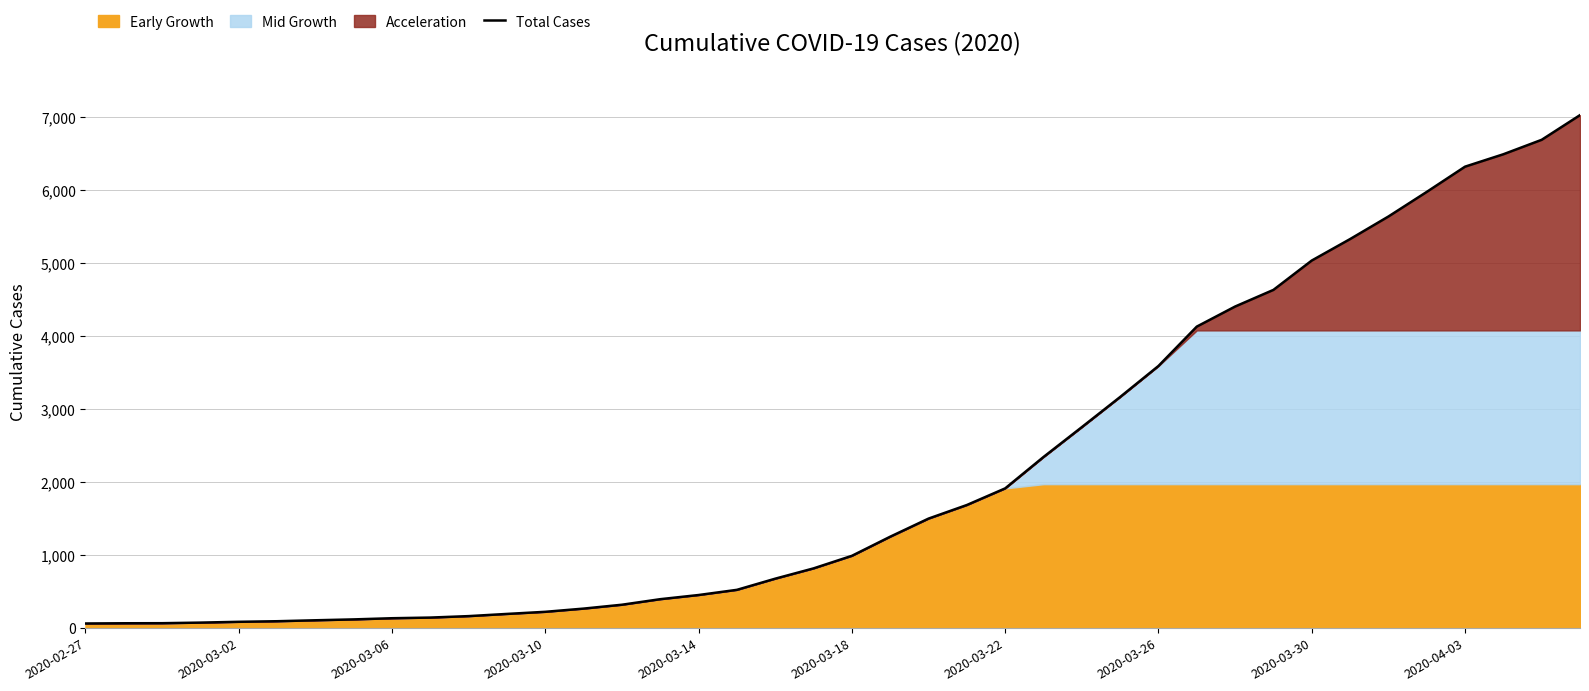

What is the average value?

2141